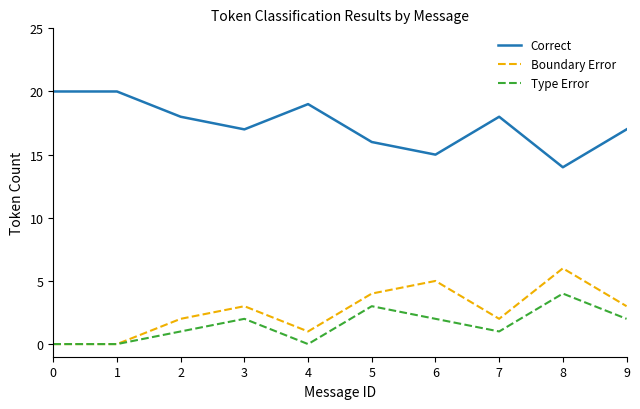

The value of Correct at 3 is 17. True or false?

True